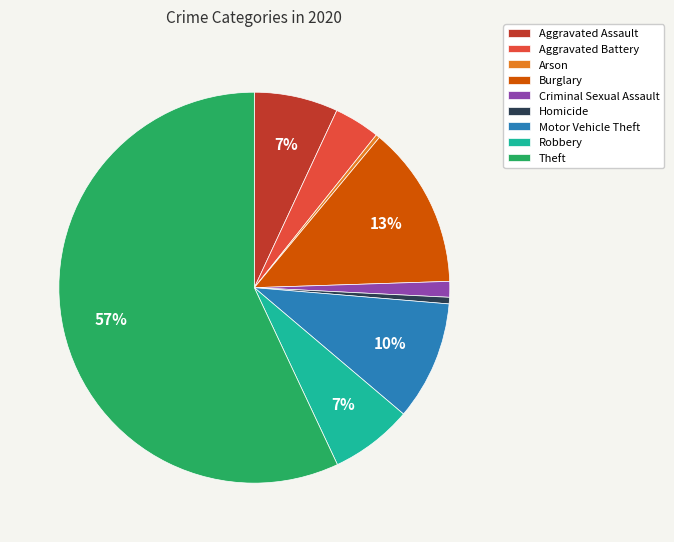

Is the sum of Aggravated Battery and Theft greater than half?

Yes